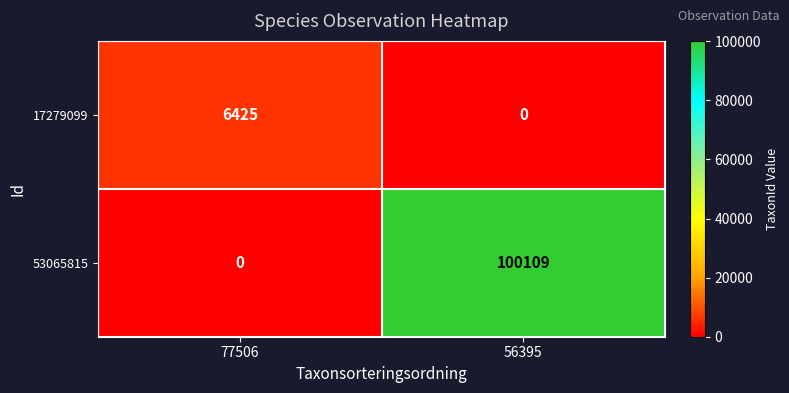

What is the difference between the maximum and minimum values in the 17279099 series?

6425